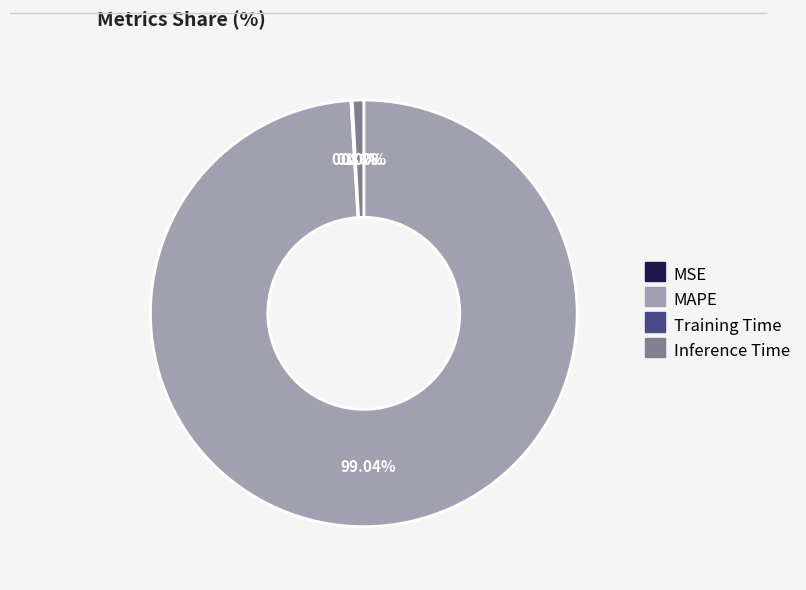

Which slice is the largest?

MAPE